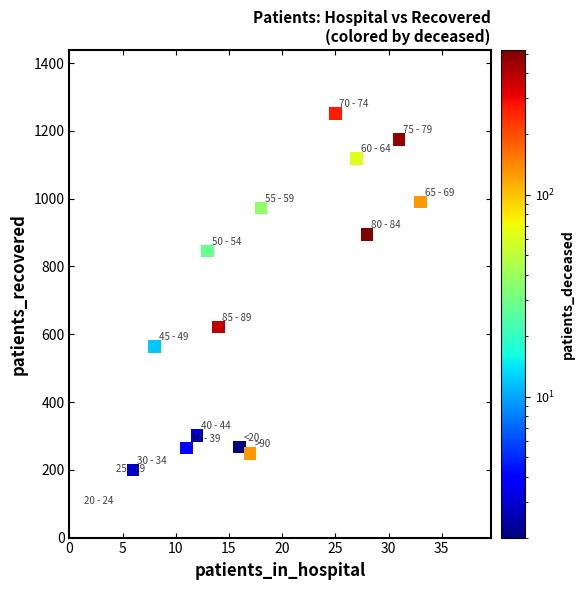

What Y value in the scatter plot is closest to 666?

621